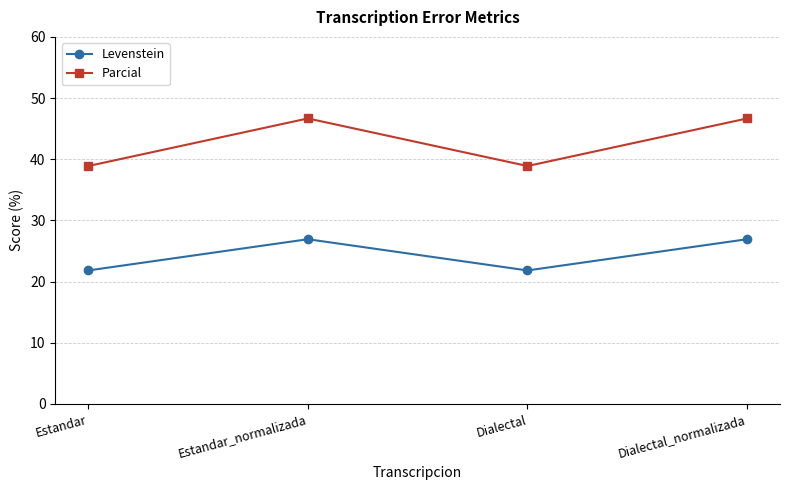

True or false: Levenstein has more than 0 interior local peaks.

True